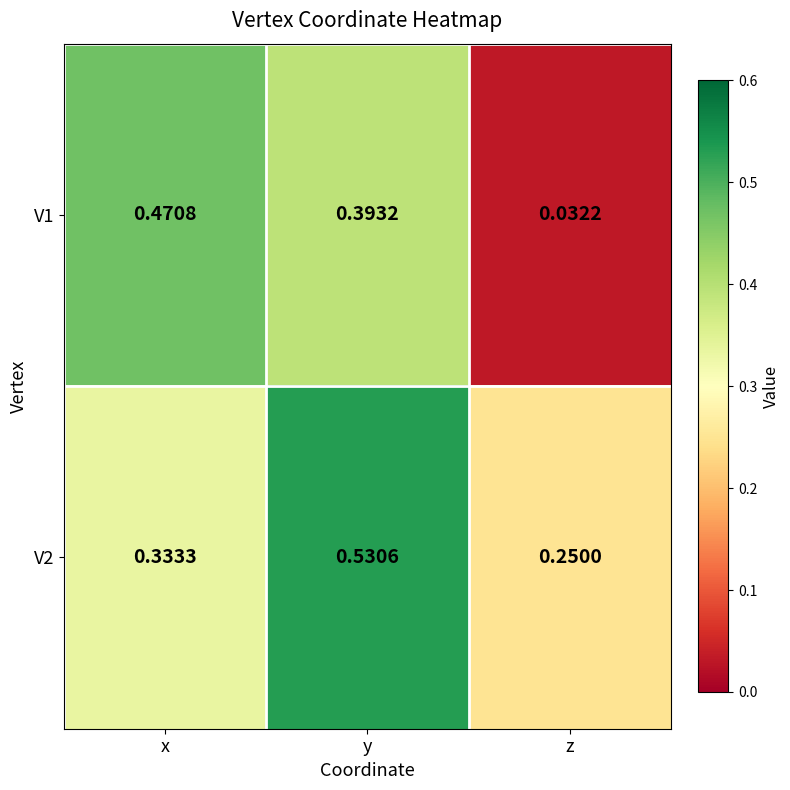

At which label is V2 closest to 0?

z